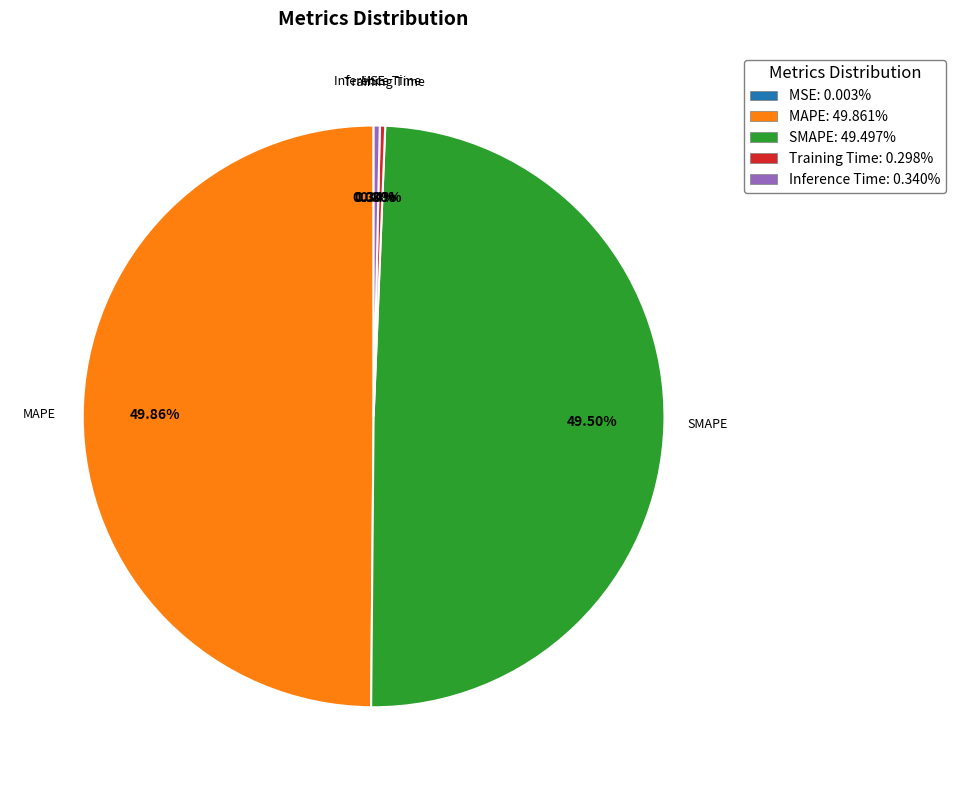

Does Inference Time: 0.340% account for over 50% of the chart?

No